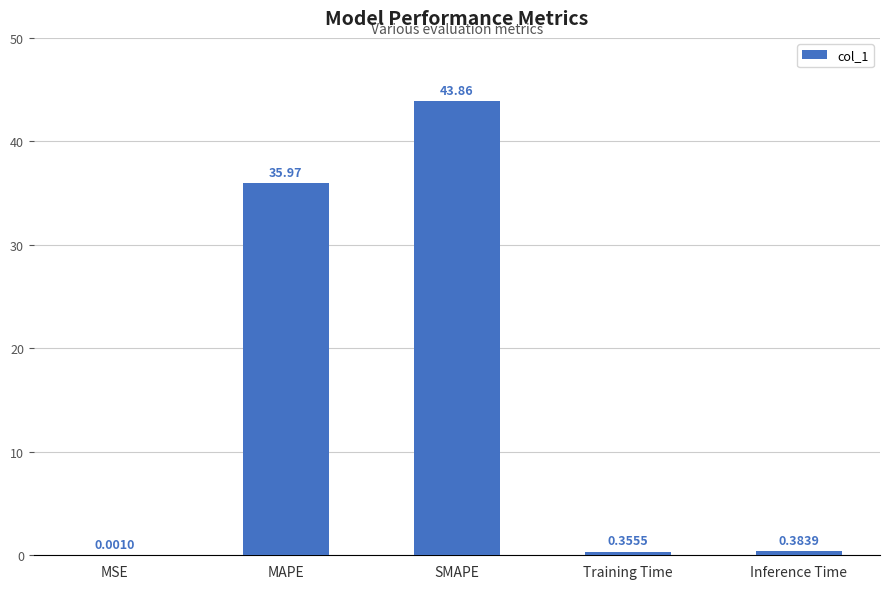

Which has a higher value, MAPE or SMAPE?

SMAPE